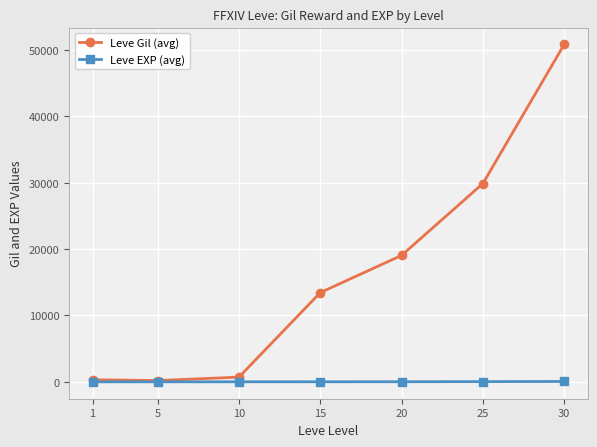

Which series has the largest range (max minus min)?

Leve Gil (avg)